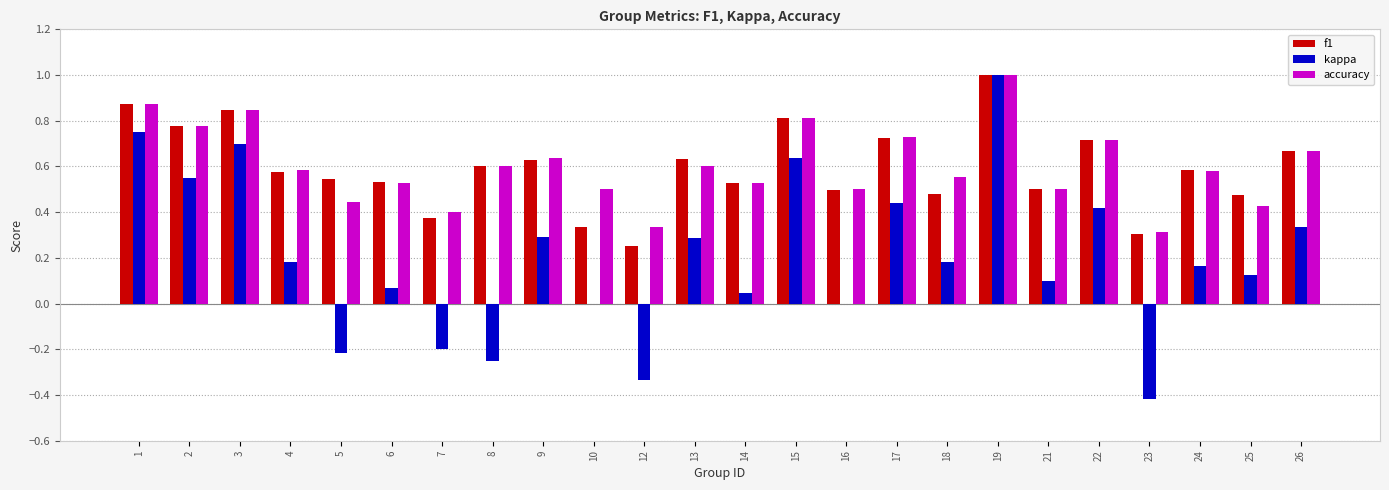

Between 14 and 22, which series saw the biggest shift?

kappa